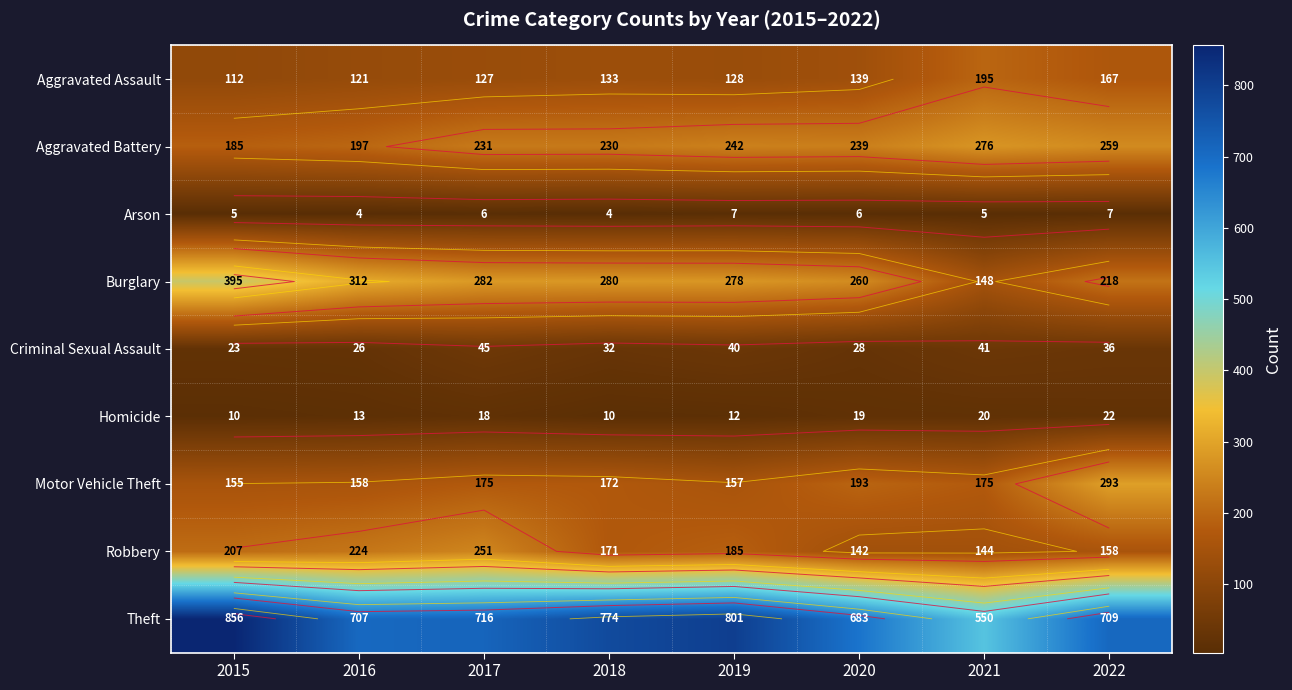

At which label does Aggravated Battery first exceed 239?

2019